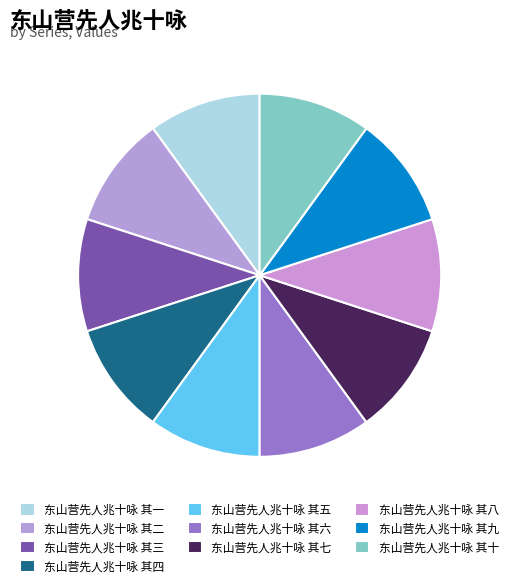

Is there any slice that represents more than half of the pie?

No